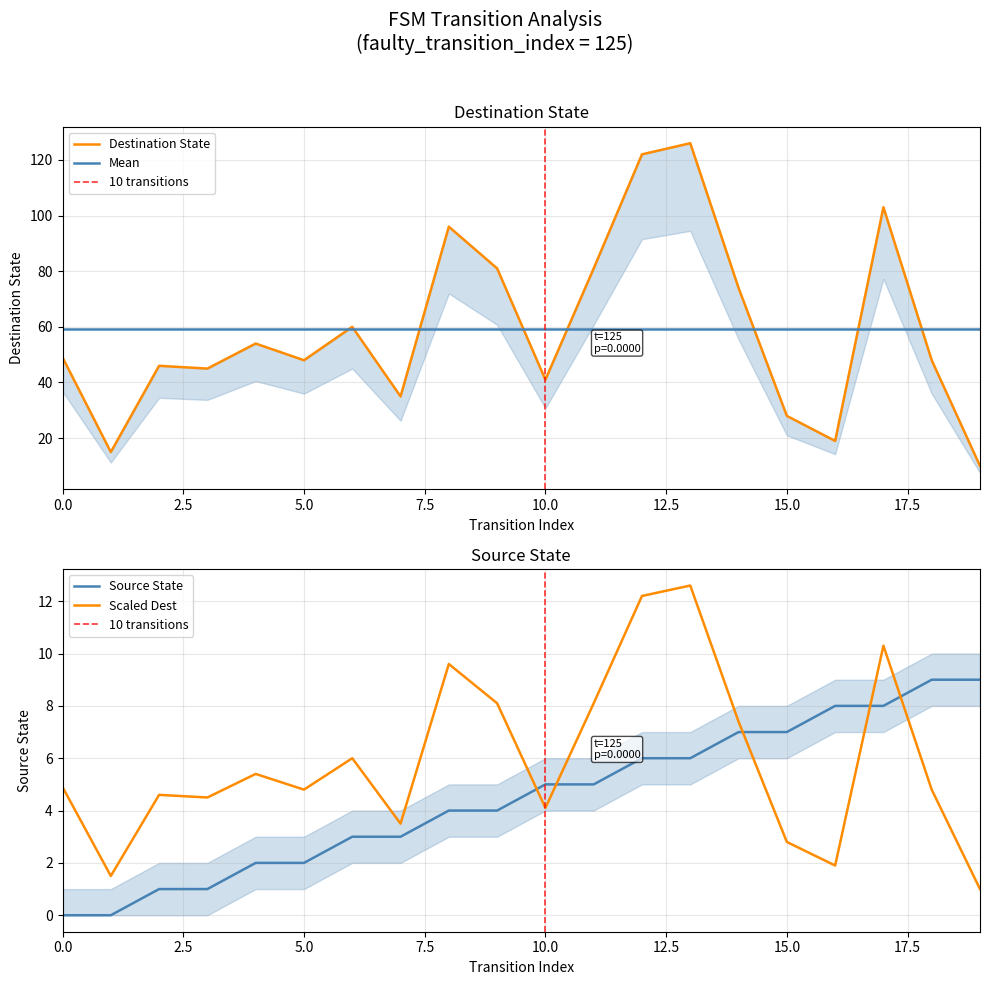

How many intersections are there between Scaled Dest and Source State?

5